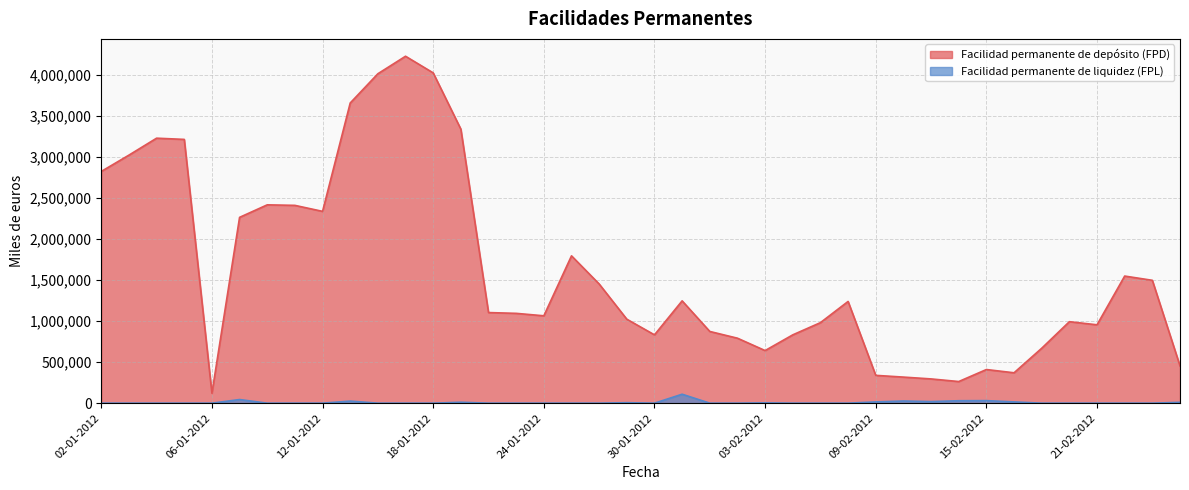

How many lines are shown in the chart?

2